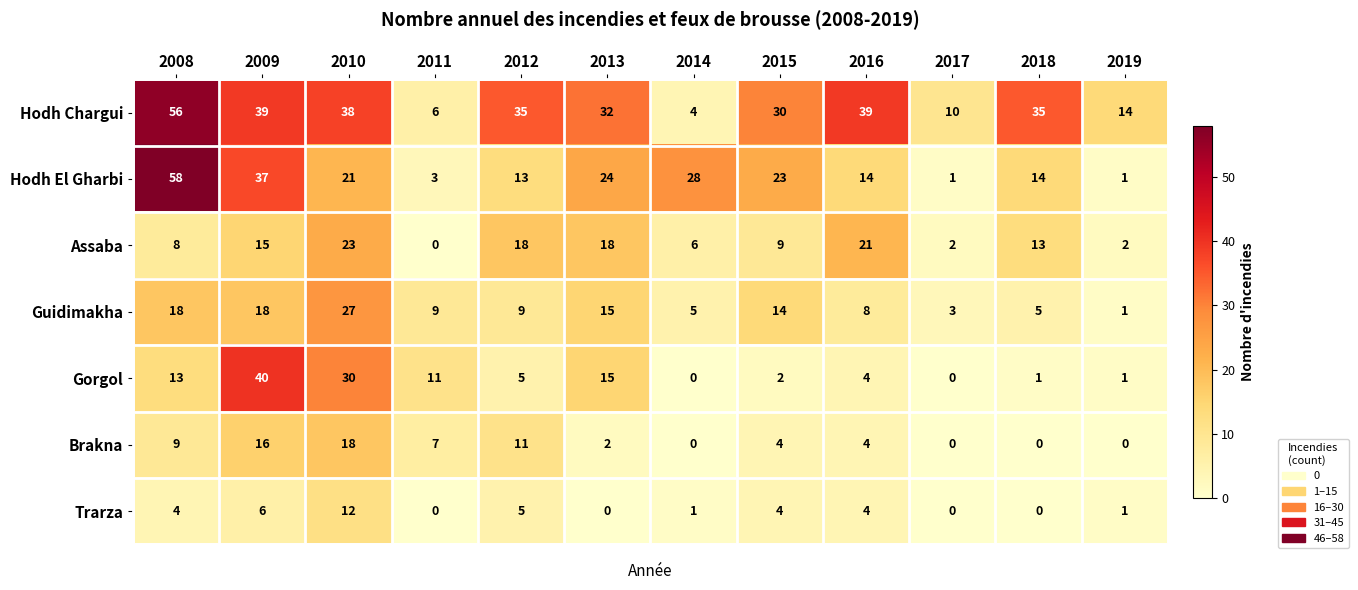

What is the sum of all Gorgol values?

122